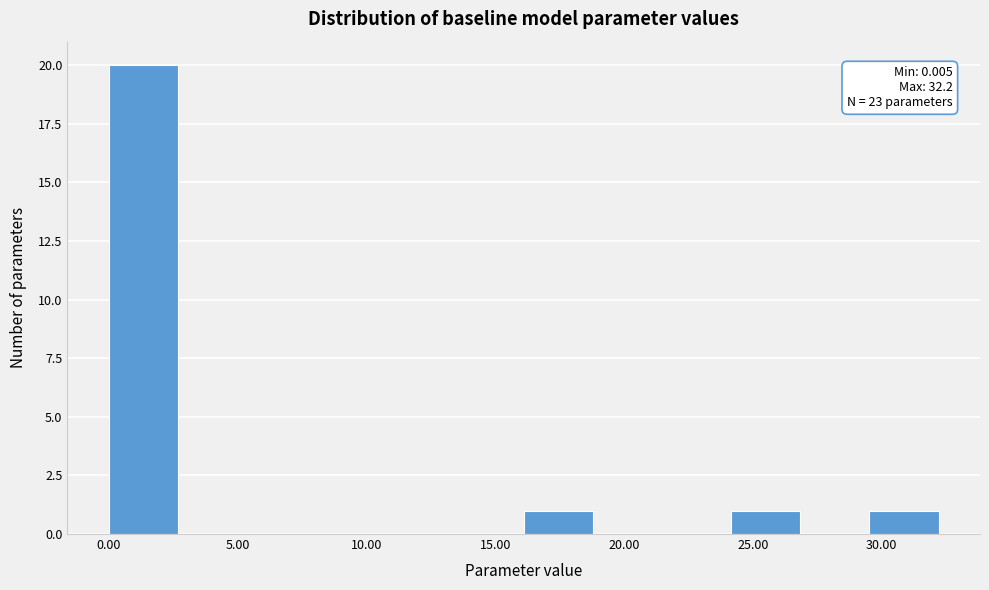

Over which range of the x-axis is the bar tallest?

0.0 to 2.5